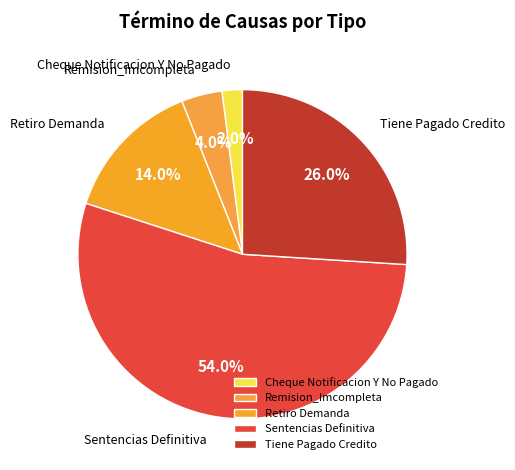

Which has a higher value, Cheque Notificacion Y No Pagado or Tiene Pagado Credito?

Tiene Pagado Credito